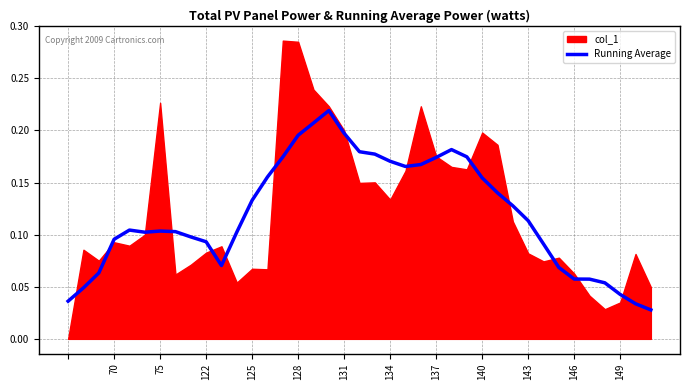

The Running Average series shows 0.3 at 137. True or false?

False